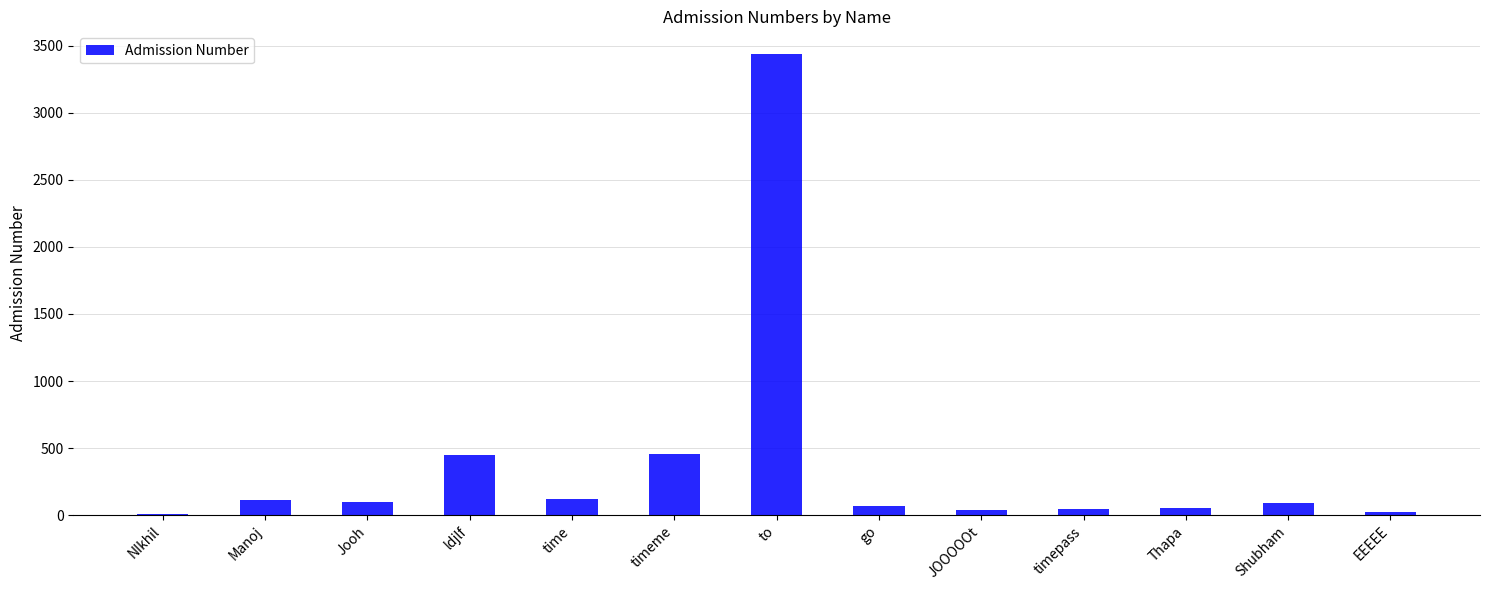

How many bars are there in total?

13